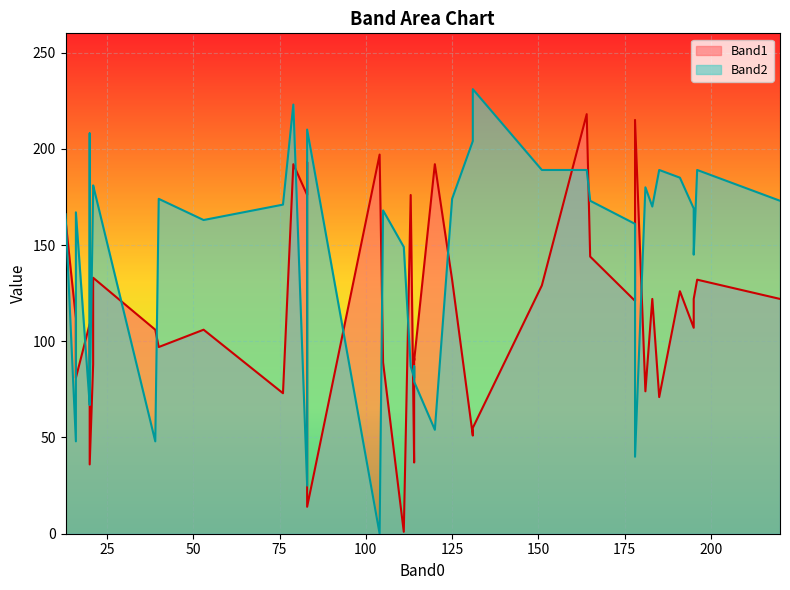

Count the number of data series in this chart.

2